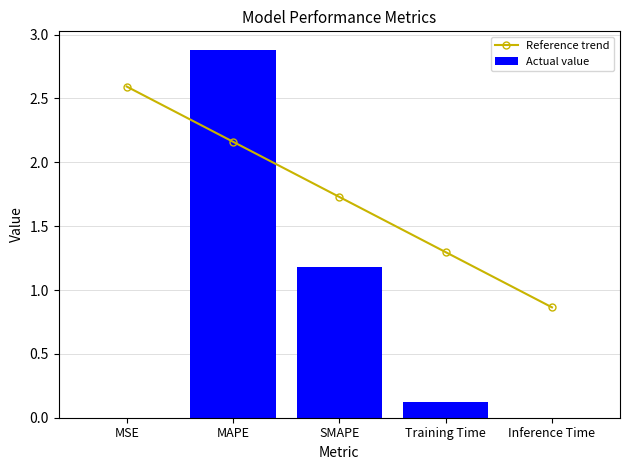

What is the sum of all Reference trend values?

8.6